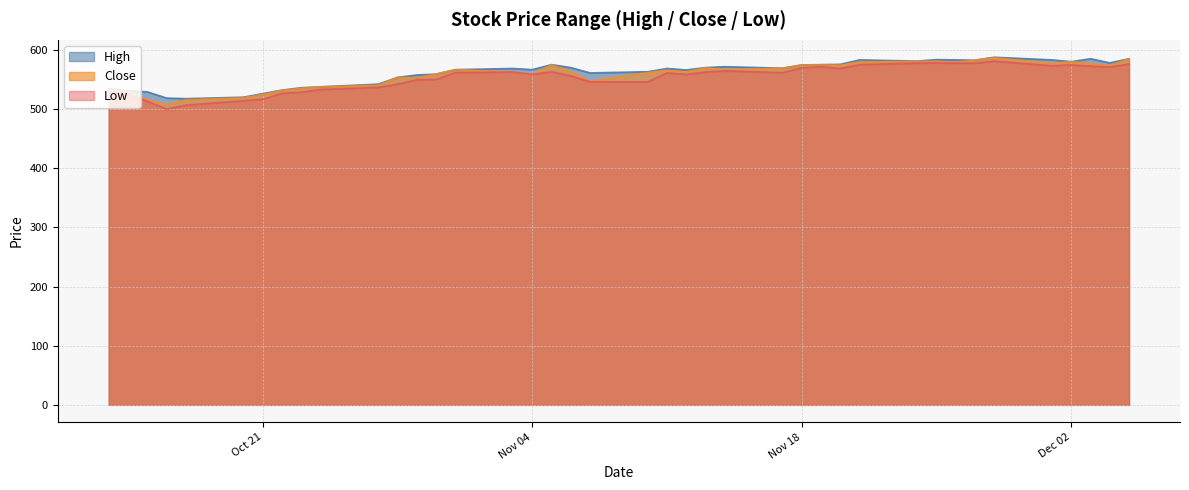

What is the label of the 20th point from the right?

2014-11-10